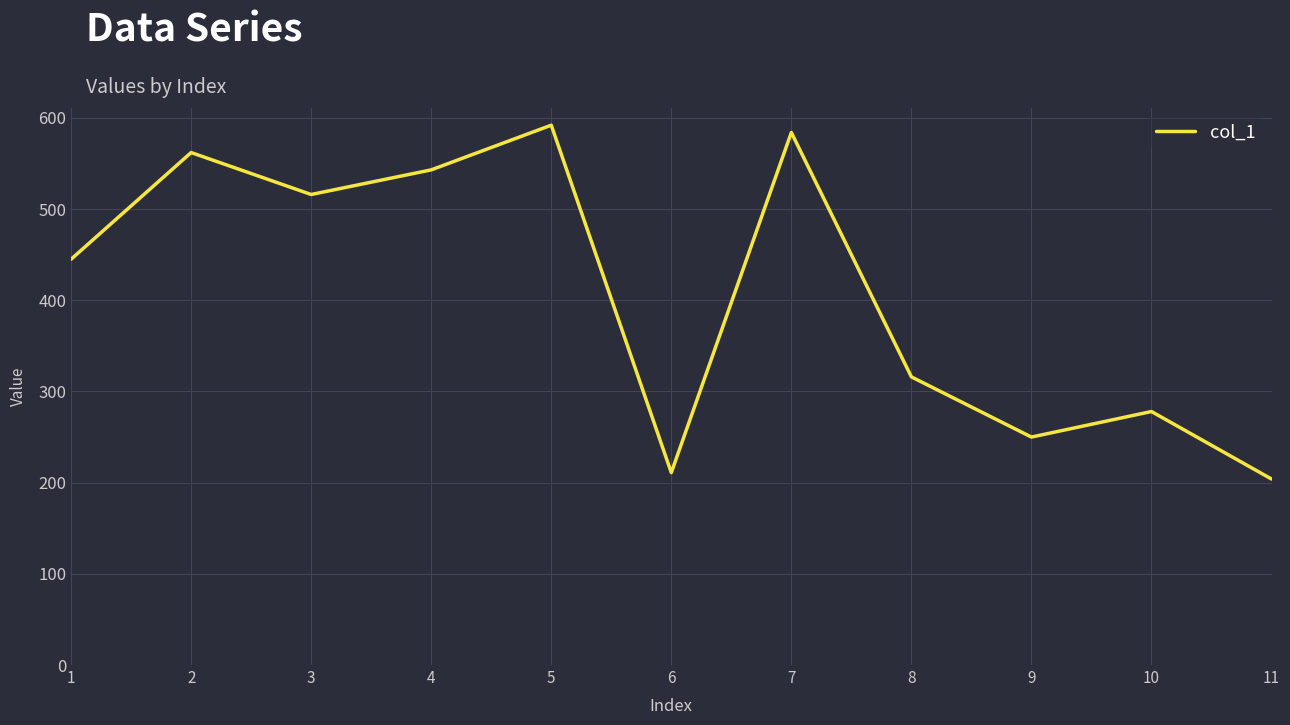

Is this an area chart (filled region under the line)?

No